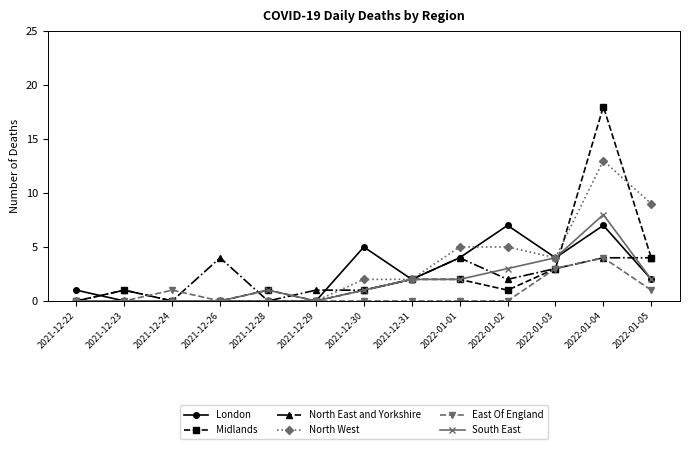

How many categories are shown in the chart?

13